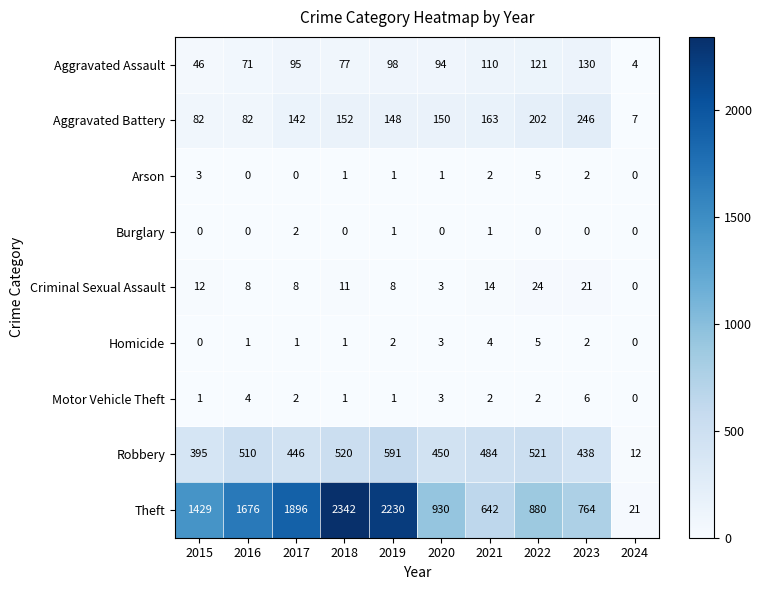

Is it true that Arson equals 0 at 2016?

True